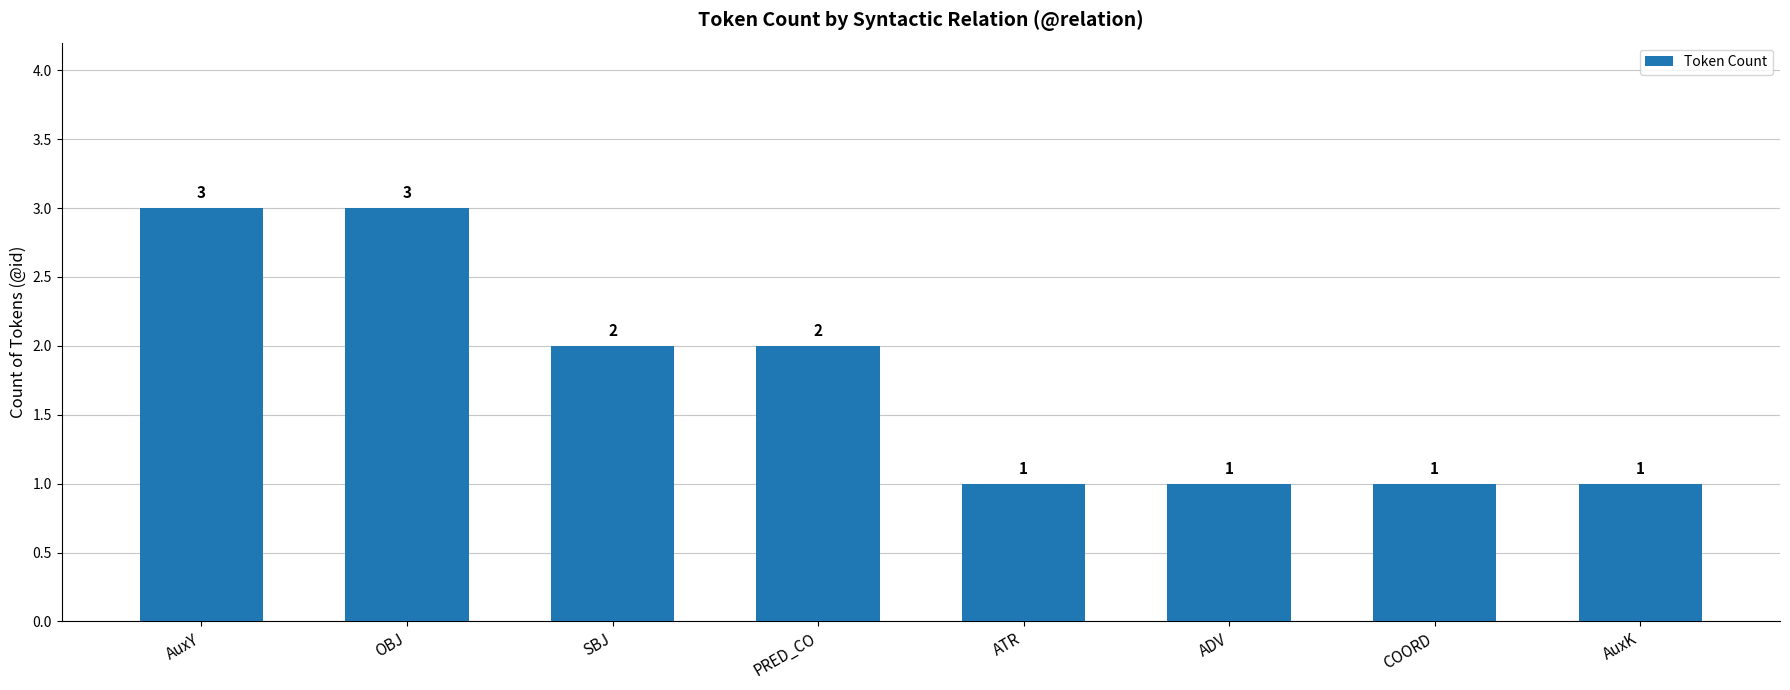

How many bars are there in total?

8